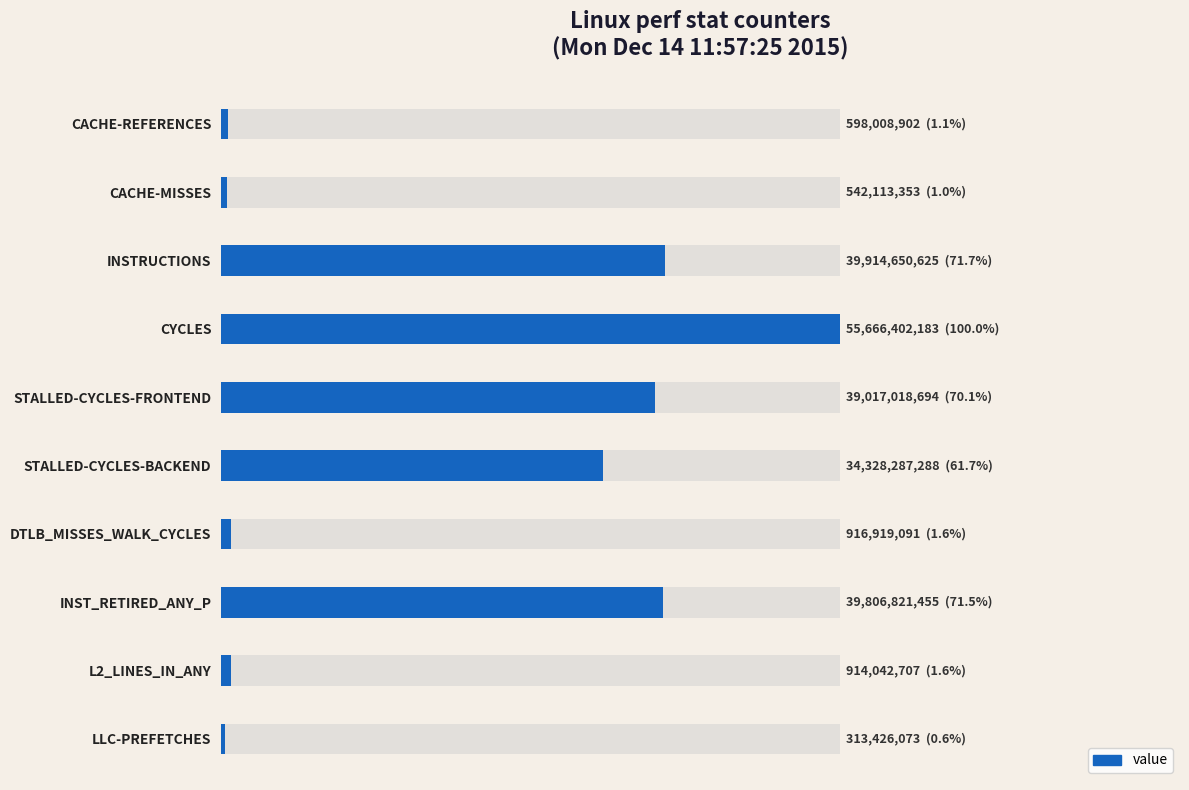

What is the value of the 10th bar from the left?

313426073